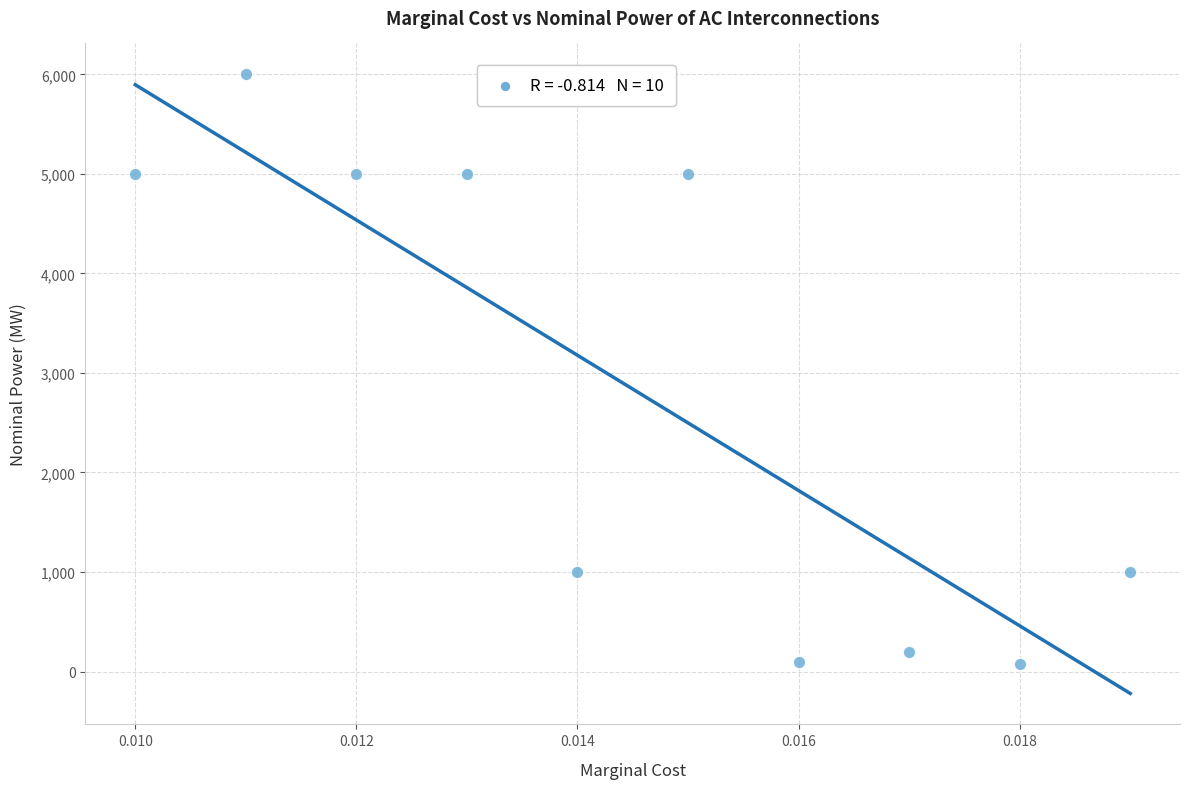

What is the range of Y values (max minus min)?

5920